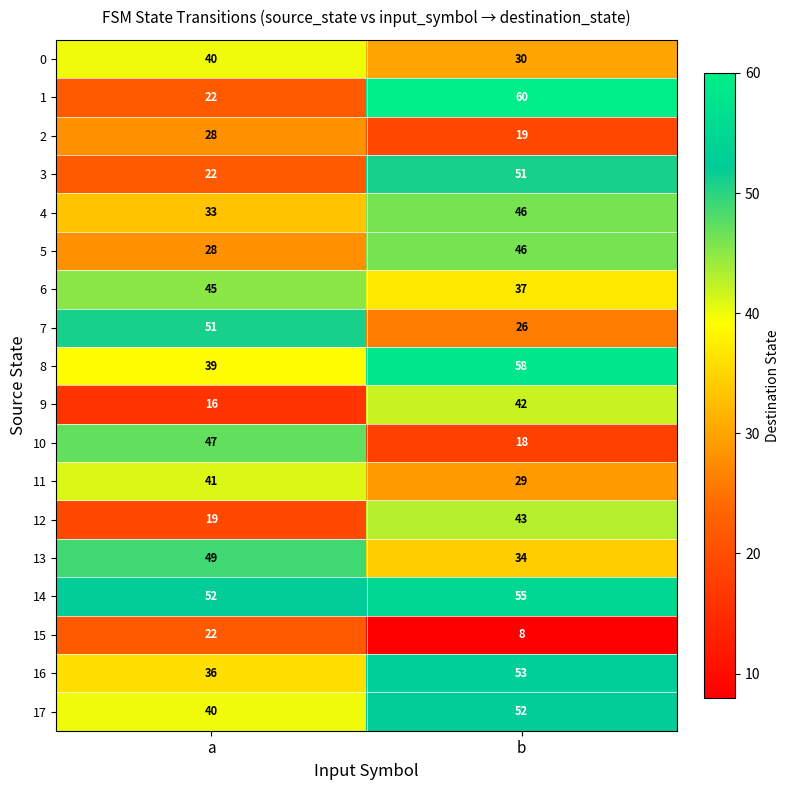

Which series changed the most between a and b?

1